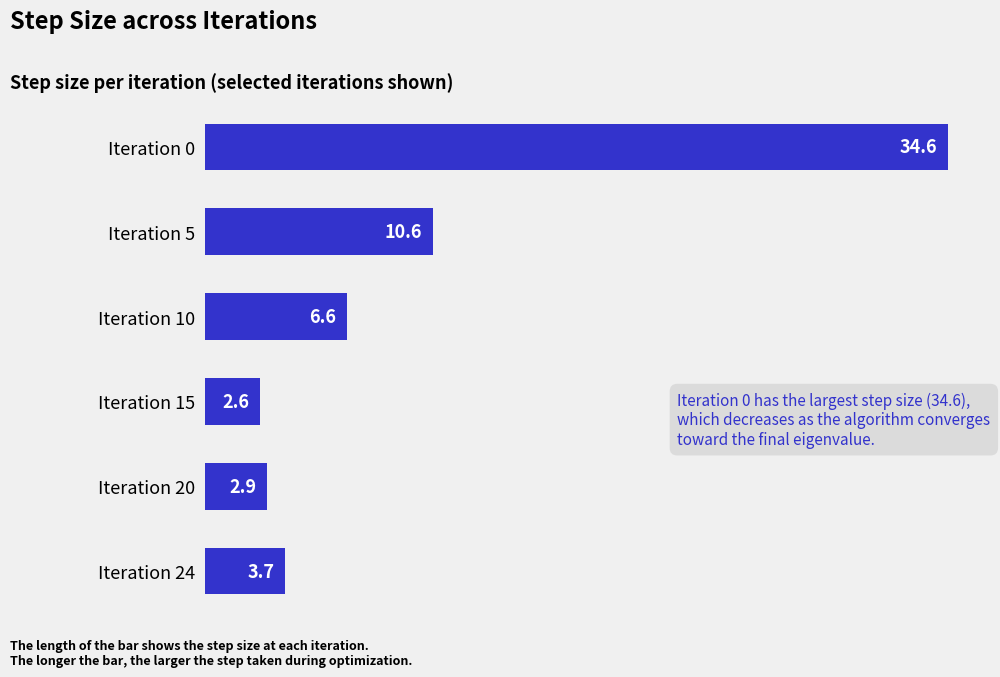

Where is the data nearest to the value 18?

Iteration 5